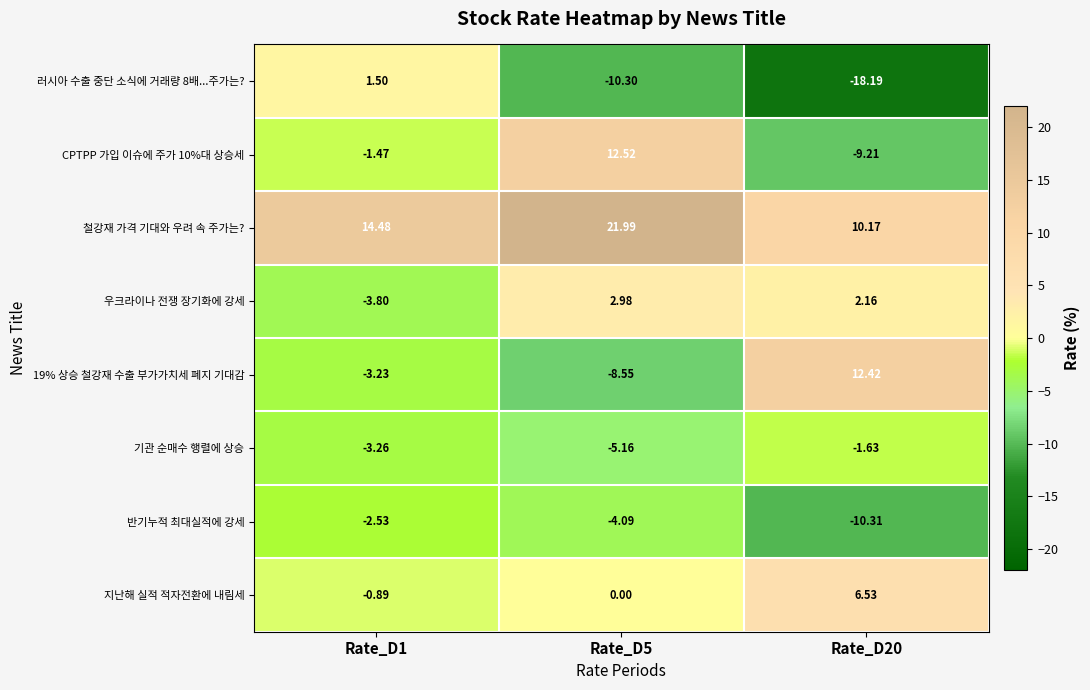

Is the value of 우크라이나 전쟁 장기화에 강세 at Rate_D1 greater than the value of 러시아 수출 중단 소식에 거래량 8배...주가는? at Rate_D1?

No